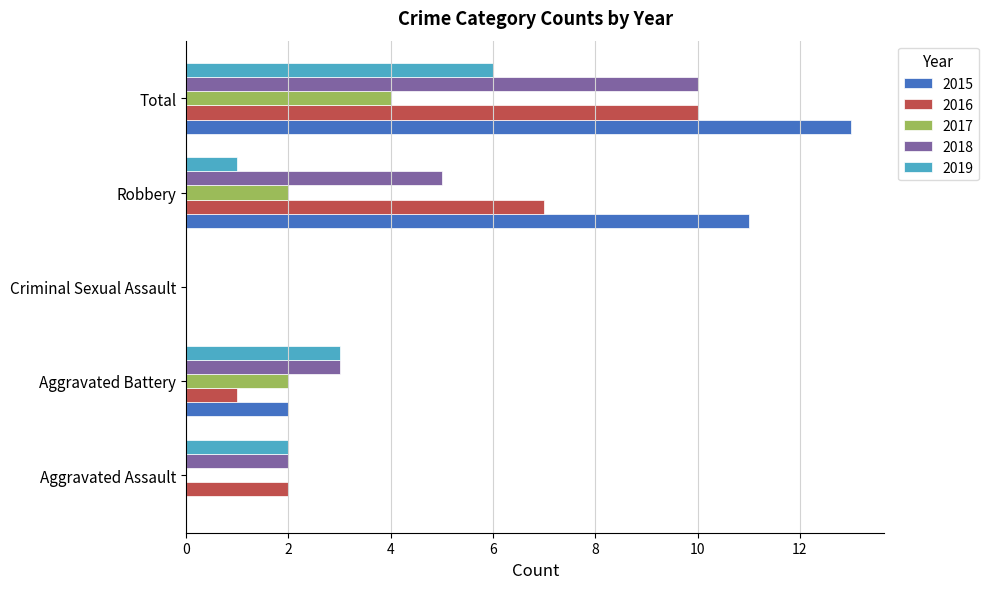

At which label does 2019 reach its peak?

Total